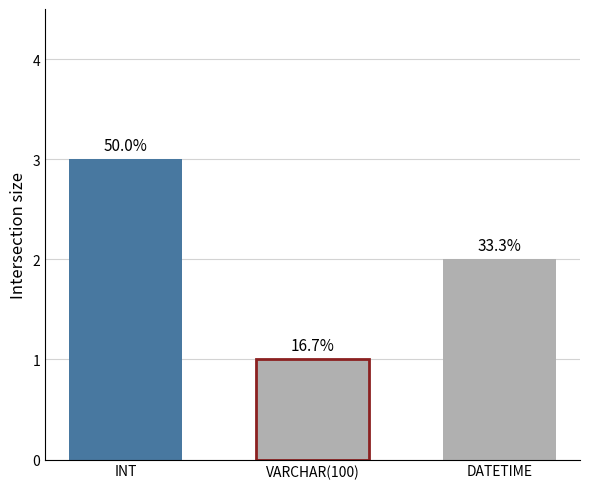

How many bars are there in total?

3